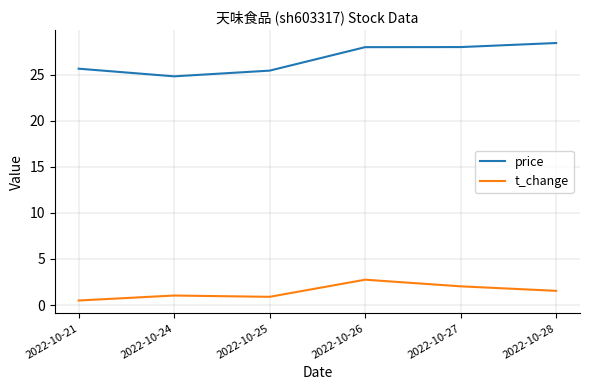

What is the total value across all series at 2022-10-28?

30.0